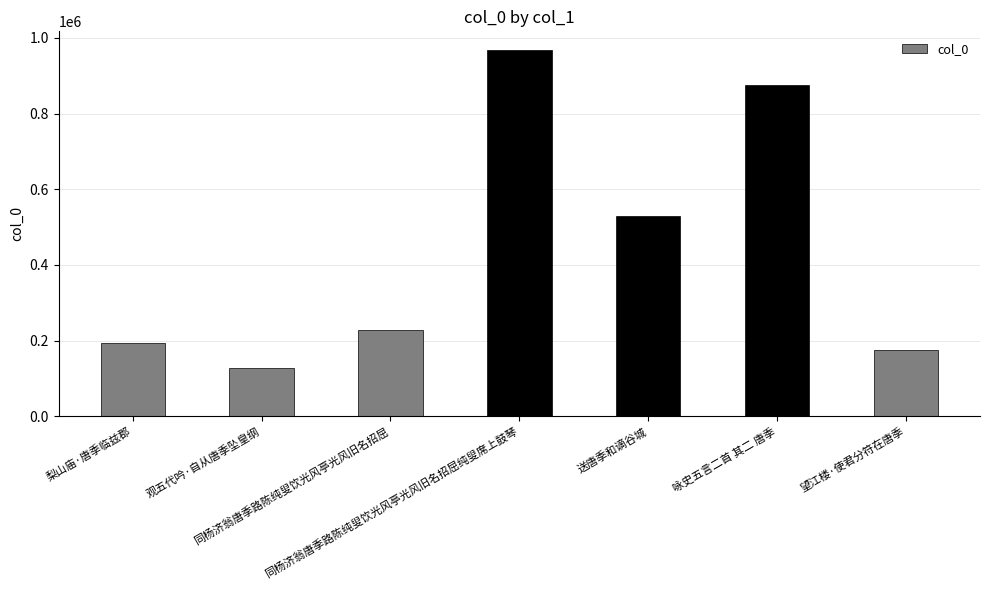

Which has a higher value, 望江楼·使君分符在唐季 or 同杨济翁唐季路陈纯叟饮光风亭光风旧名招屈?

同杨济翁唐季路陈纯叟饮光风亭光风旧名招屈